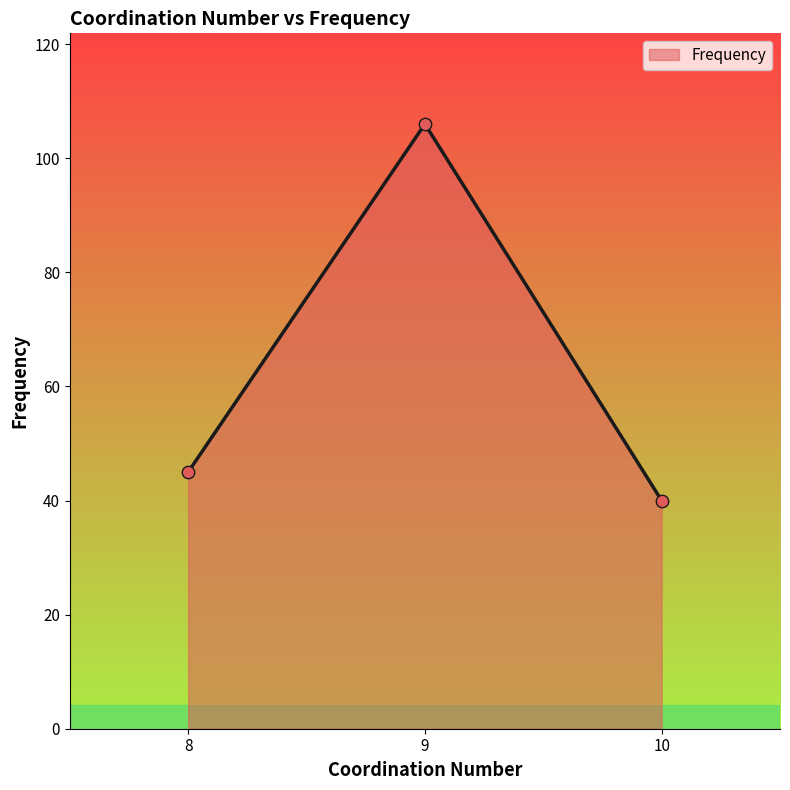

Approximately how many times larger is the value at 9 compared to 10?

2.6